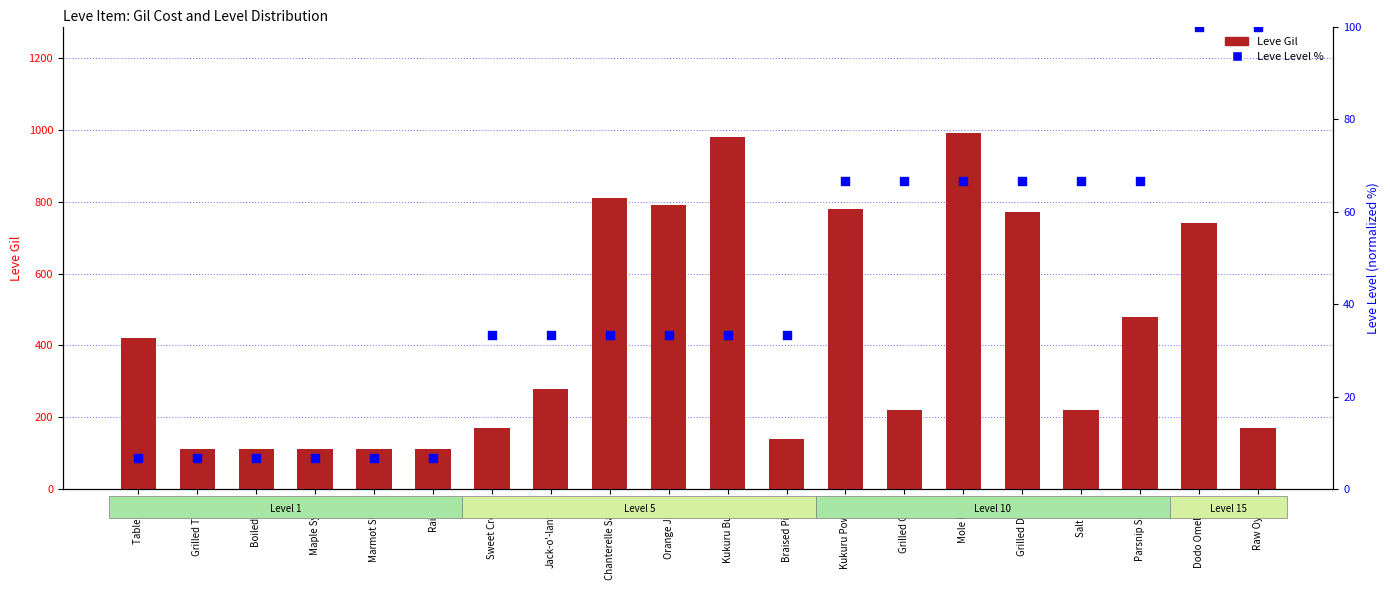

Which series reaches the maximum Y coordinate?

Leve Gil